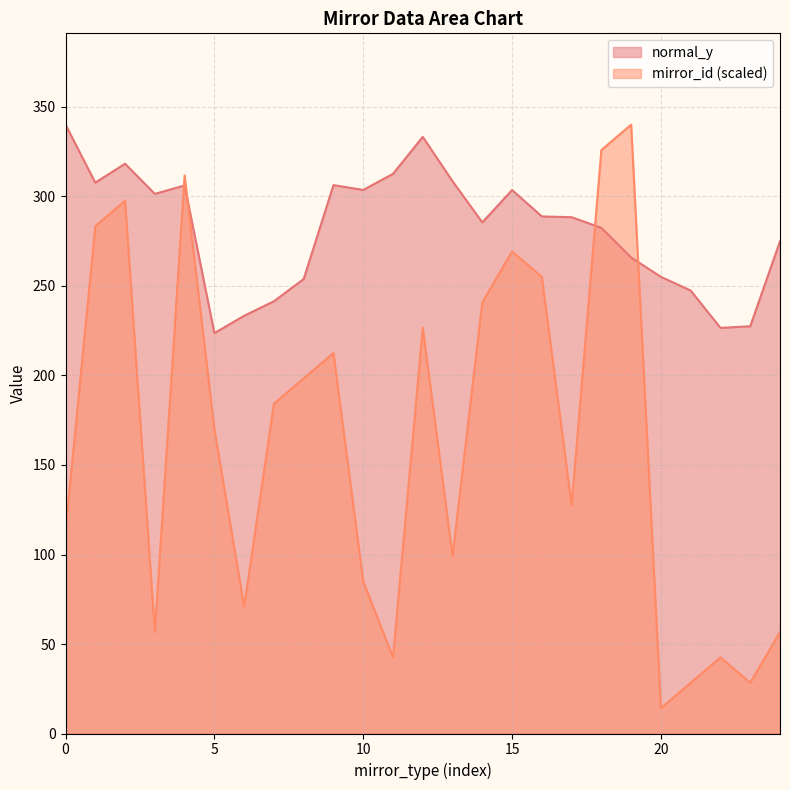

How many values in the normal_y series are below 288?

12